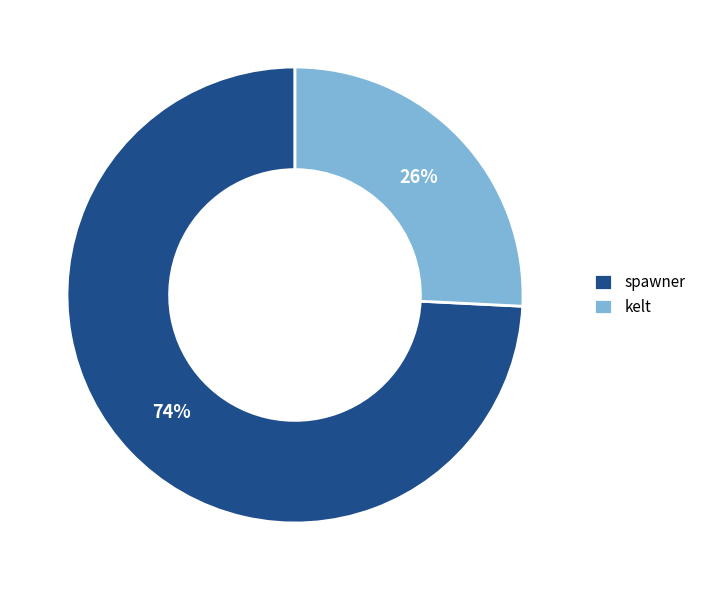

The spawner slice represents 74% of the pie. True or false?

True